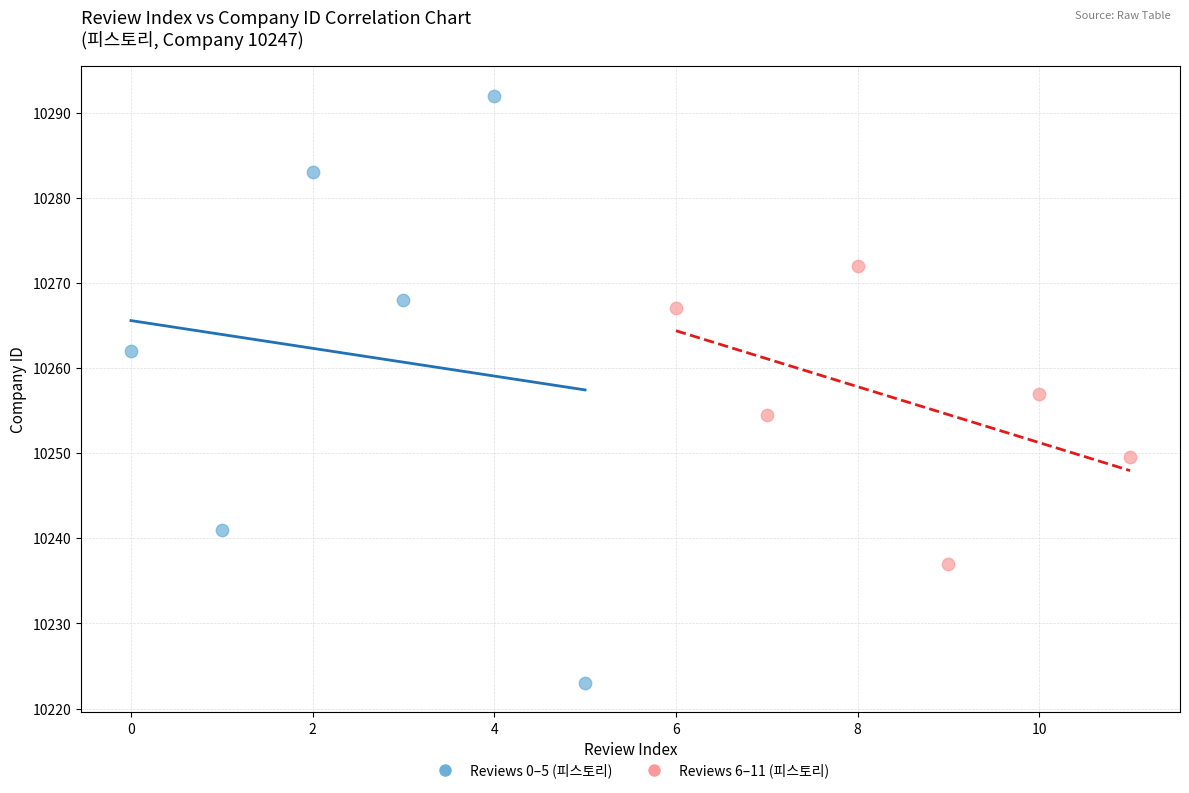

Which series has the largest Y range (max minus min)?

Reviews 0–5 (피스토리)